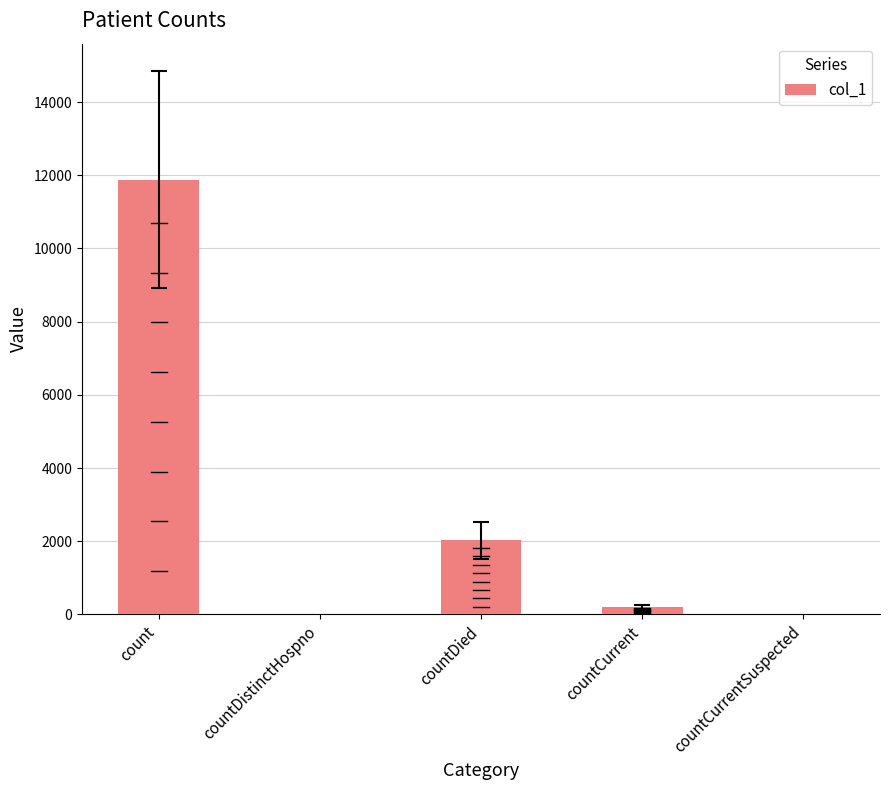

What is the average value?

2822